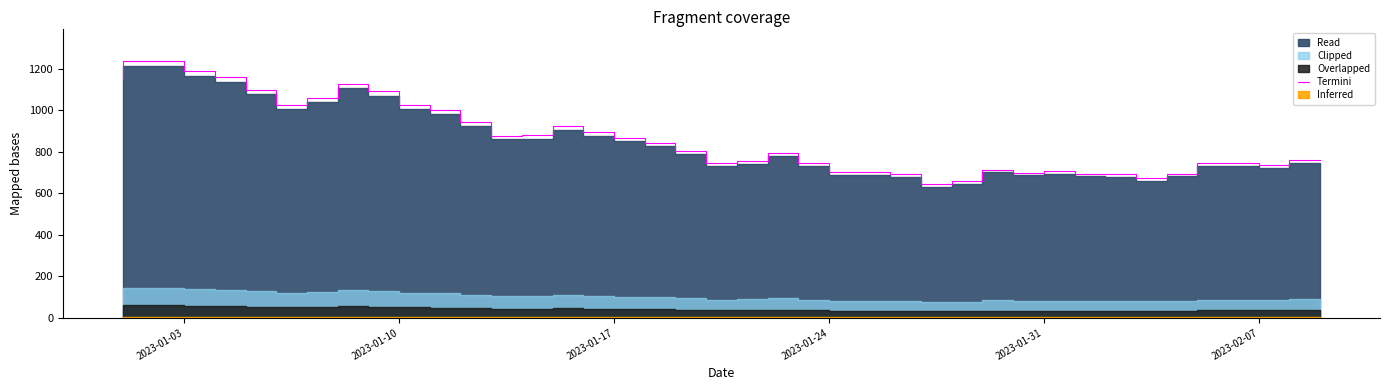

What is the highest value of the Termini series?

1237.3